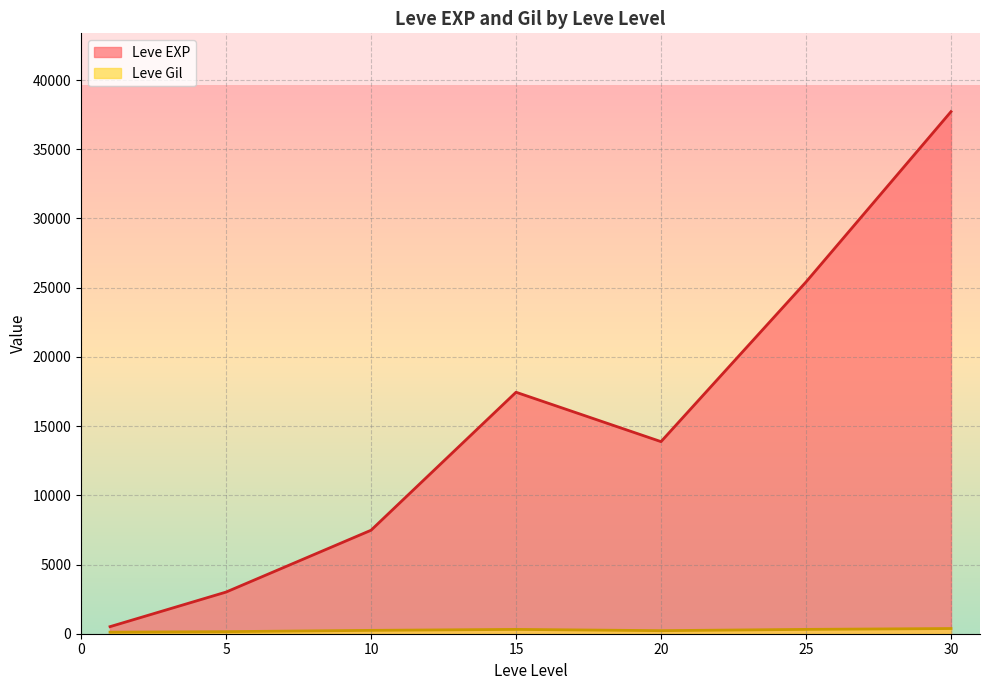

Which series has the largest total across all categories?

Leve EXP